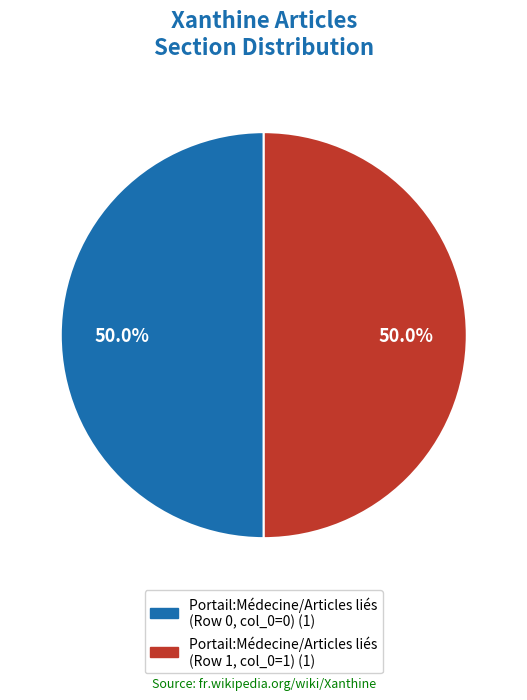

Which category has the biggest portion of the pie?

Portail:Médecine/Articles liés (Row 1)